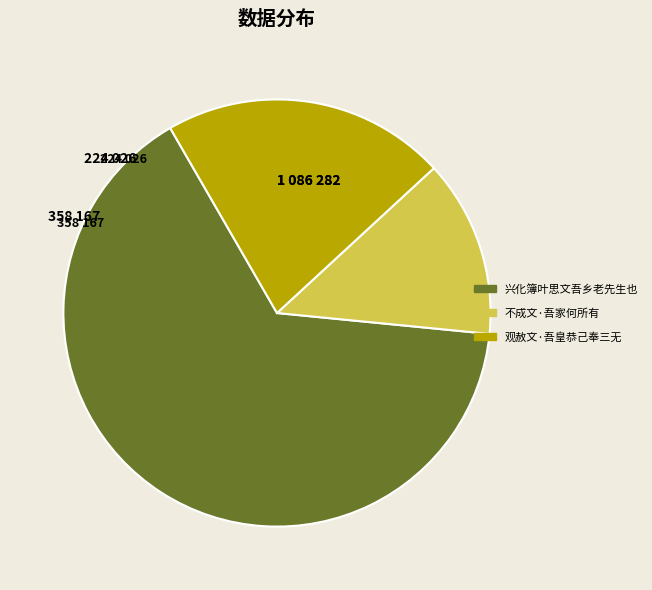

Is there any slice that represents more than half of the pie?

Yes